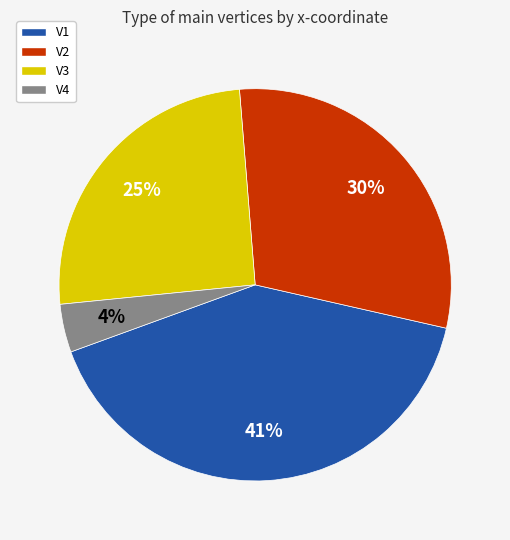

True or false: V1 accounts for 34% of the total.

False